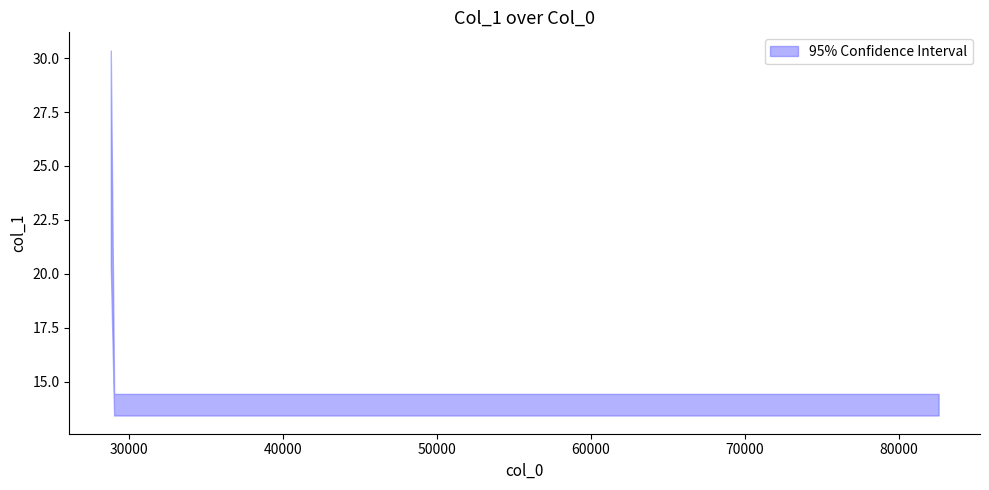

What is the minimum value shown in the chart?

13.9